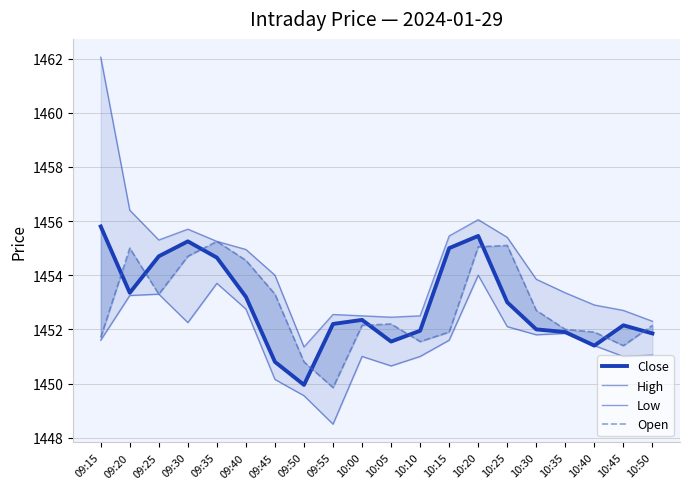

Which category has the highest value across all series?

09:15